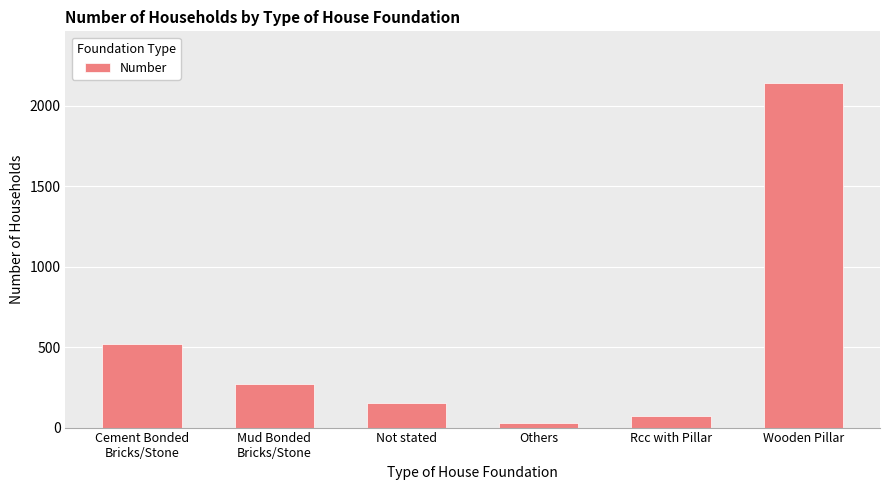

At which category does the chart reach its minimum across all series?

Others